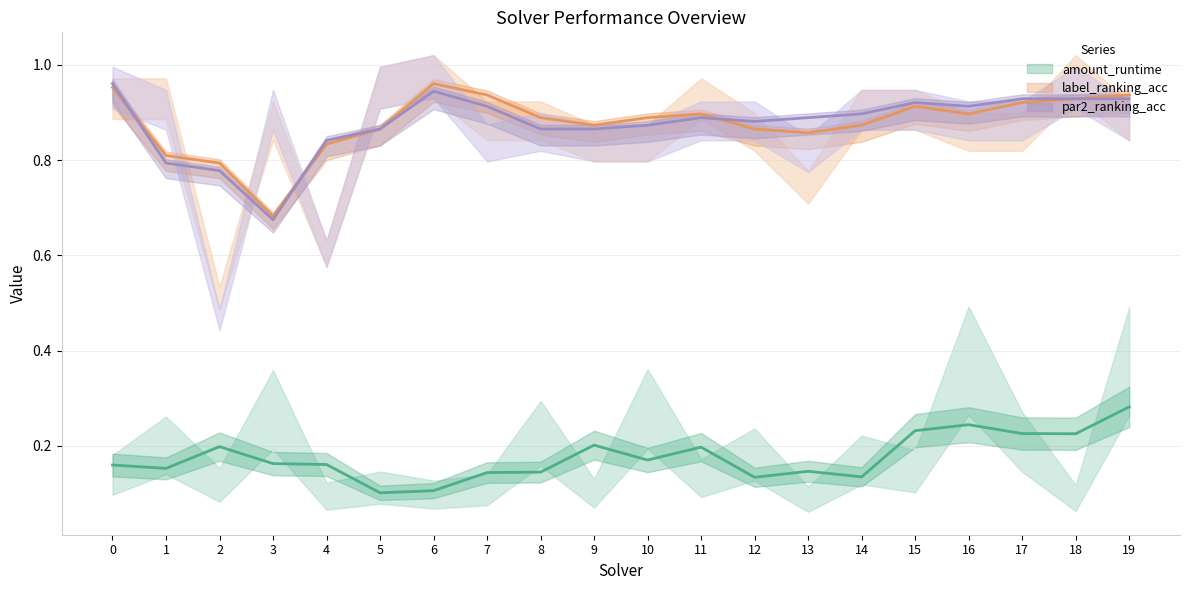

Which series has the largest total across all categories?

label_ranking_acc